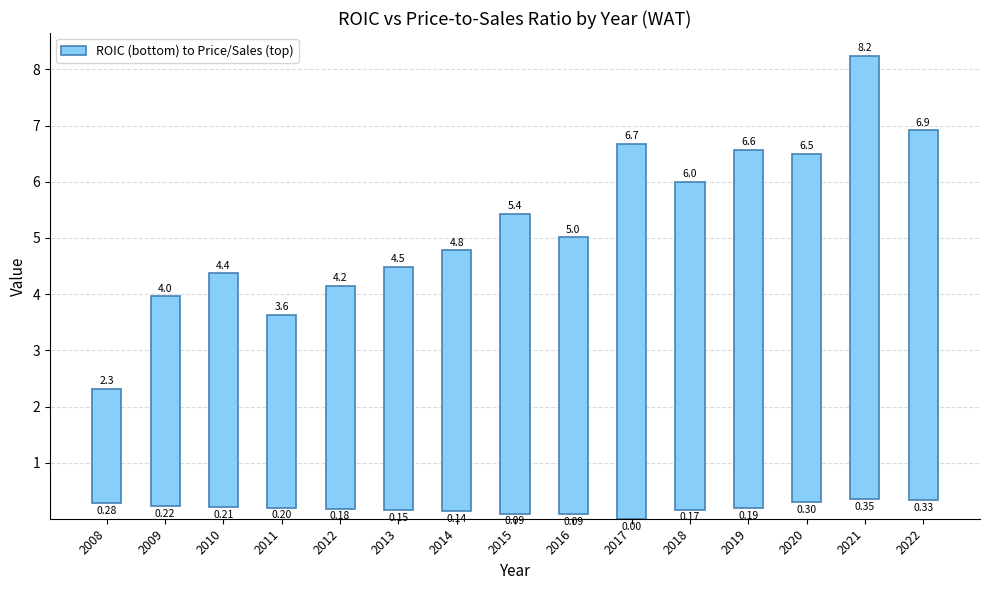

What is the difference between the maximum and minimum values?

5.9